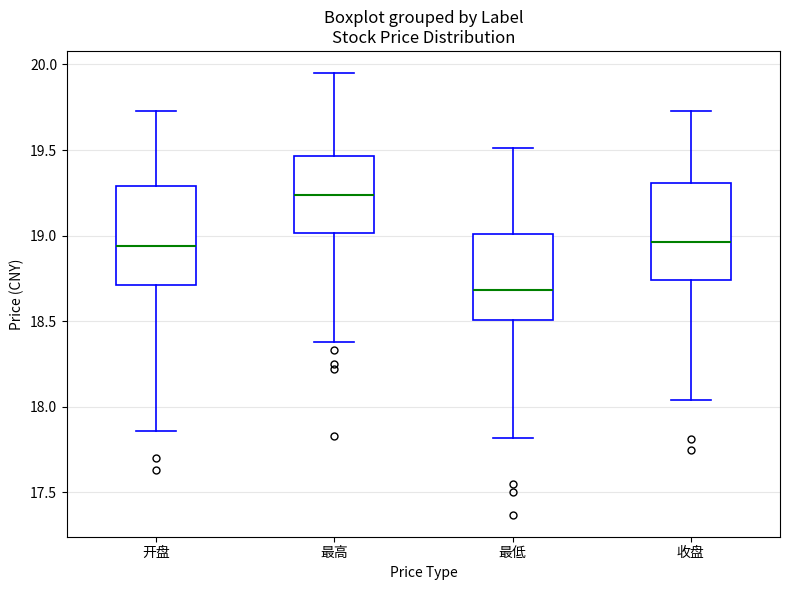

Reading left to right, read every box against the y-axis: the position of its median line, the range the box covers, and the ends of its whiskers. The values are not printed on the chart, so give them approximately, as read against the axis.

开盘: median 18.95, box 18.70 to 19.30, whiskers 17.85 to 19.75
最高: median 19.25, box 19.00 to 19.45, whiskers 18.40 to 19.95
最低: median 18.70, box 18.50 to 19.00, whiskers 17.80 to 19.50
收盘: median 18.95, box 18.75 to 19.30, whiskers 18.05 to 19.75